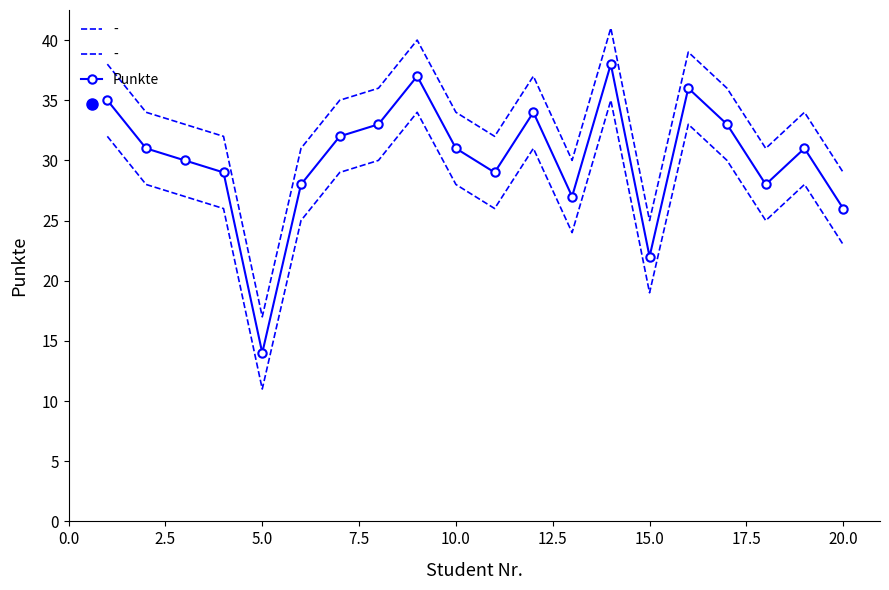

In Punkte, how many points are lower than both neighbors (excluding endpoints)?

5